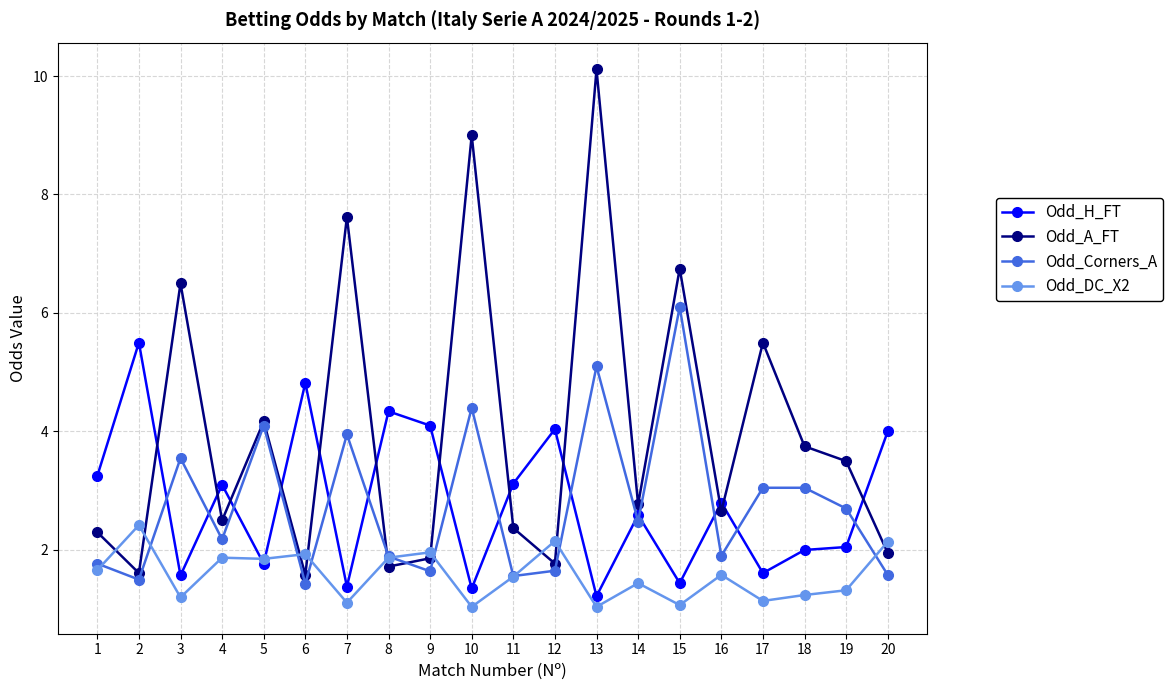

What is the maximum value shown in the chart?

10.1